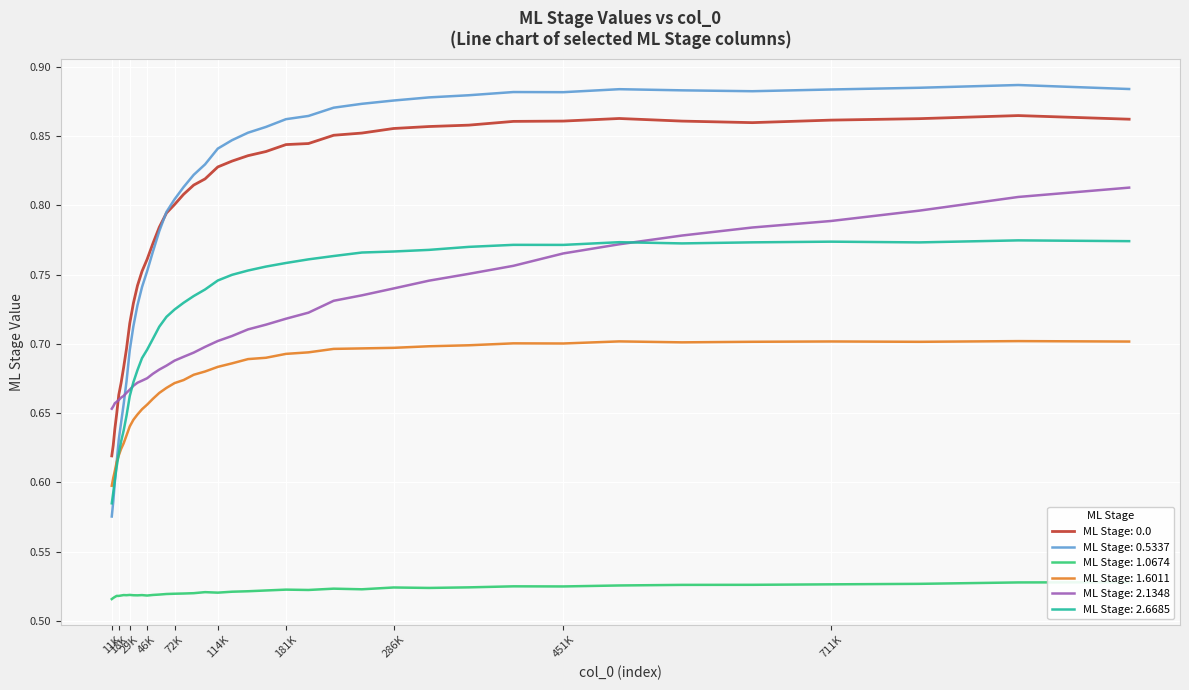

True or false: ML Stage: 0.0 and ML Stage: 1.6011 cross at least once.

False